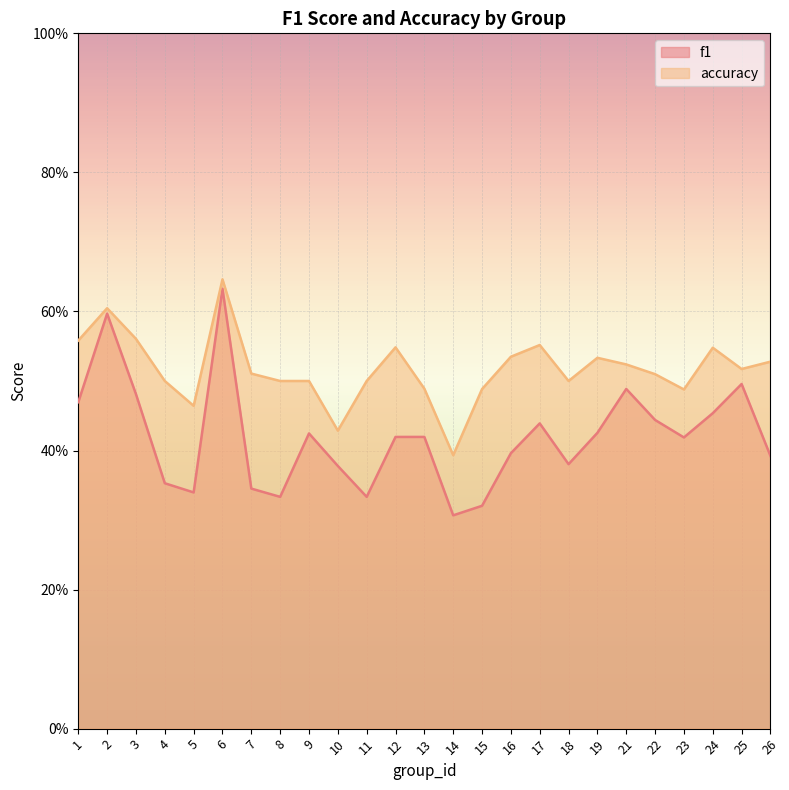

At which label is accuracy closest to 0?

14